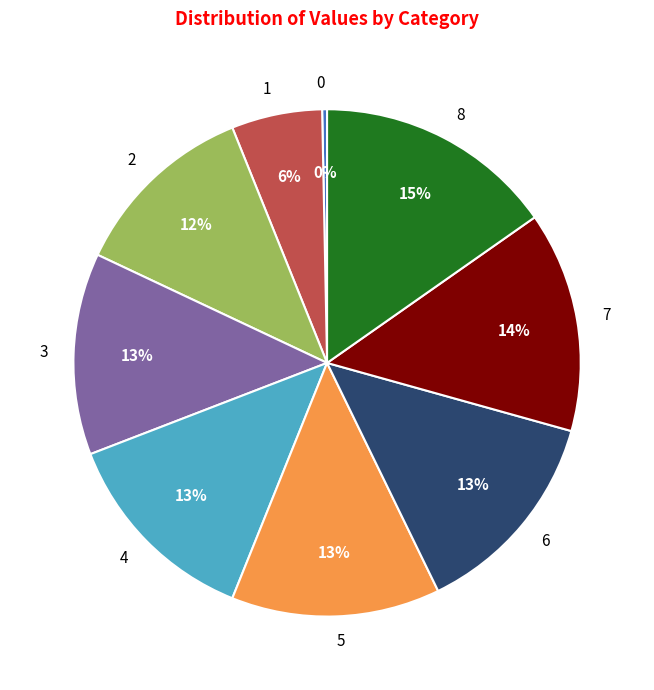

The 2 slice represents 12% of the pie. True or false?

True